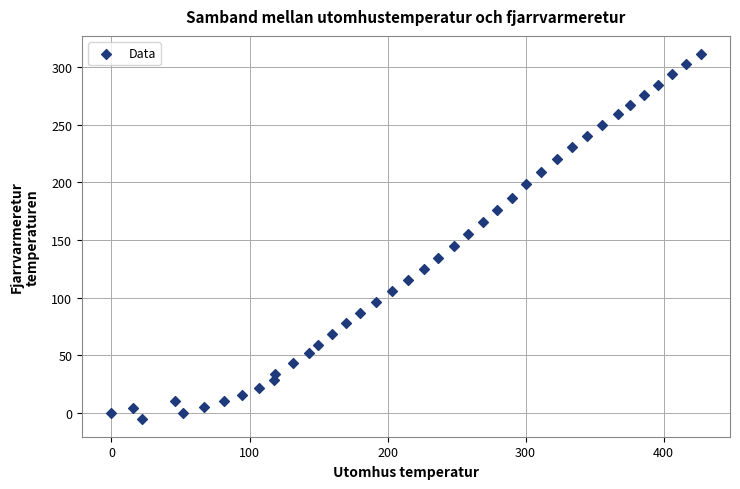

What is the range of X values (max minus min)?

426.8